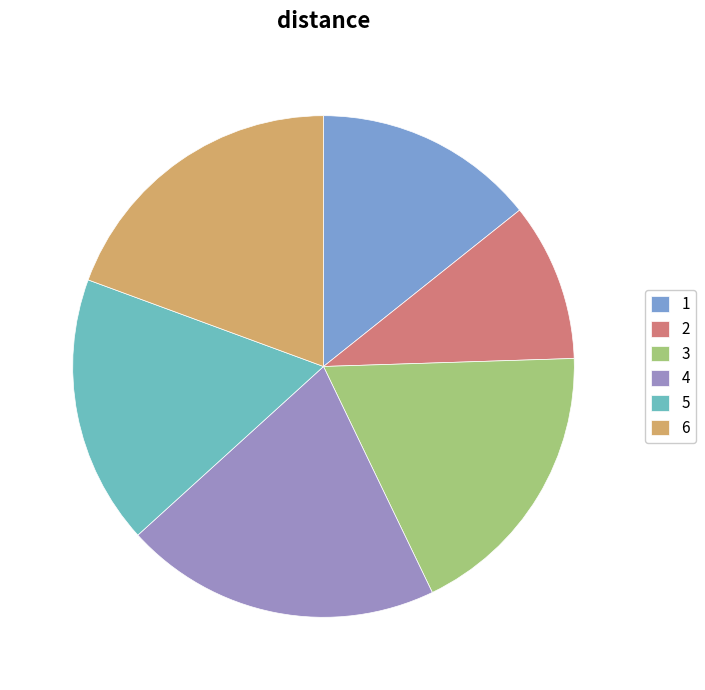

How many segments does this pie chart have?

6